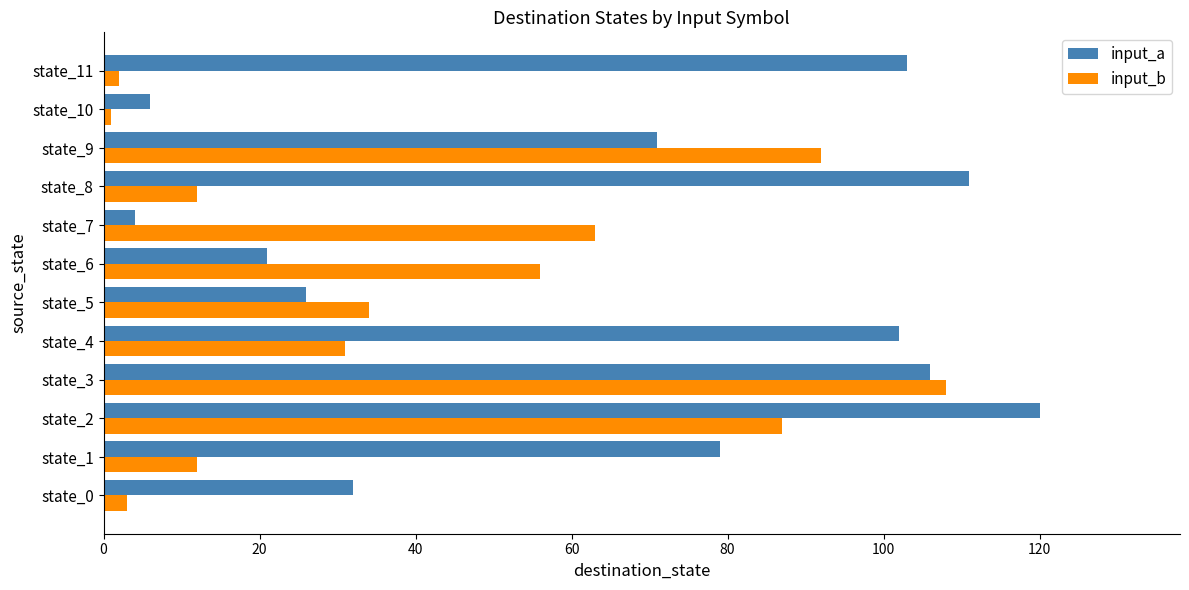

What is the difference between the maximum and minimum values in the input_b series?

107